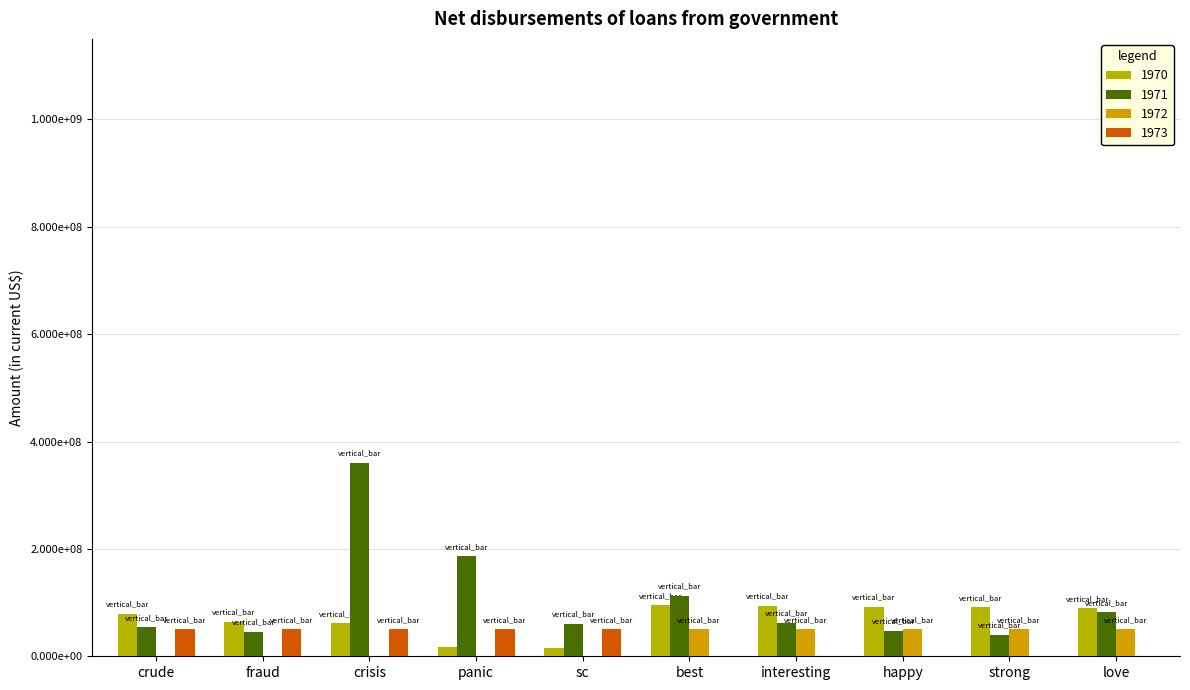

What are all the series names shown in the legend?

1970, 1971, 1972, 1973